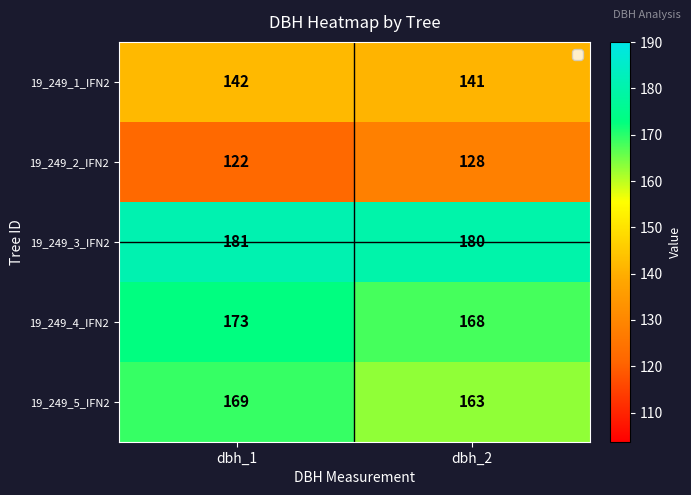

What is the approximate value of 19_249_3_IFN2 at dbh_2?

180